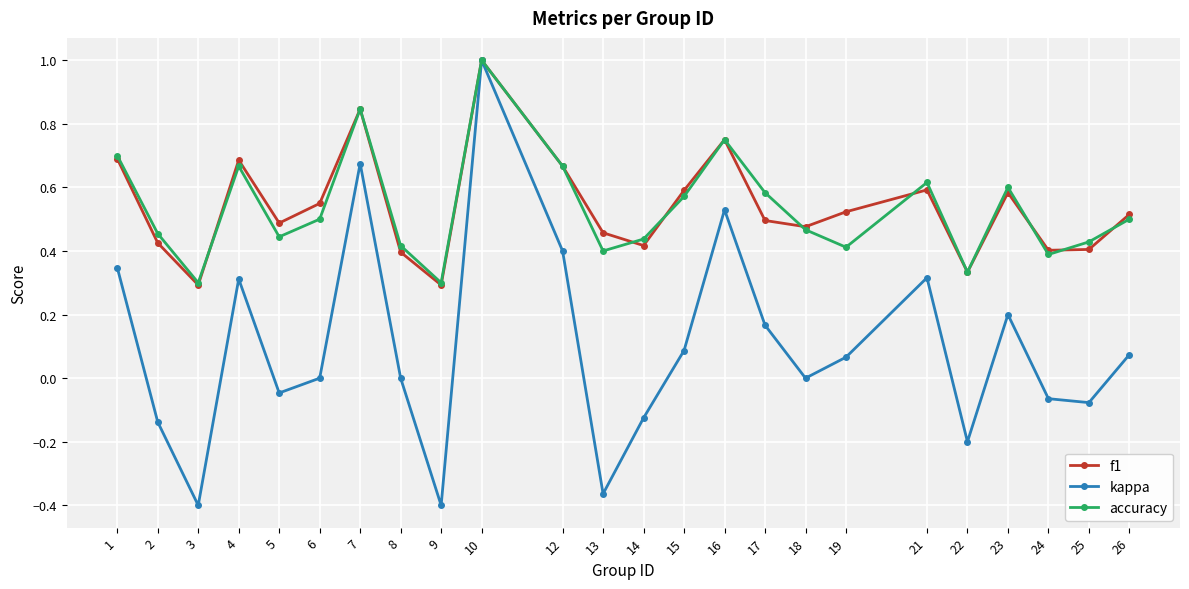

The value of accuracy at 3 is 0.3. True or false?

True